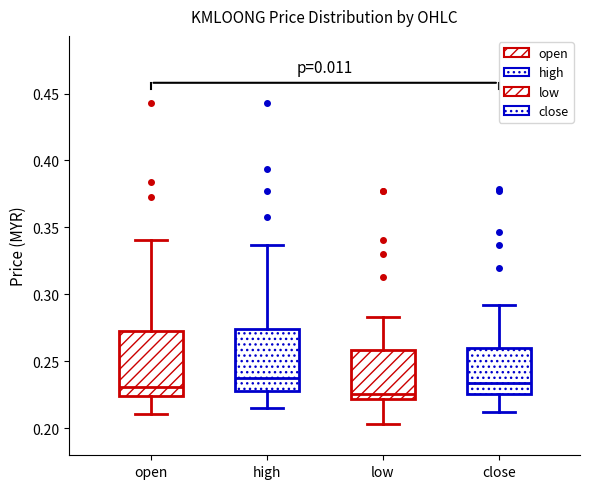

Which box's median line is the lowest?

low